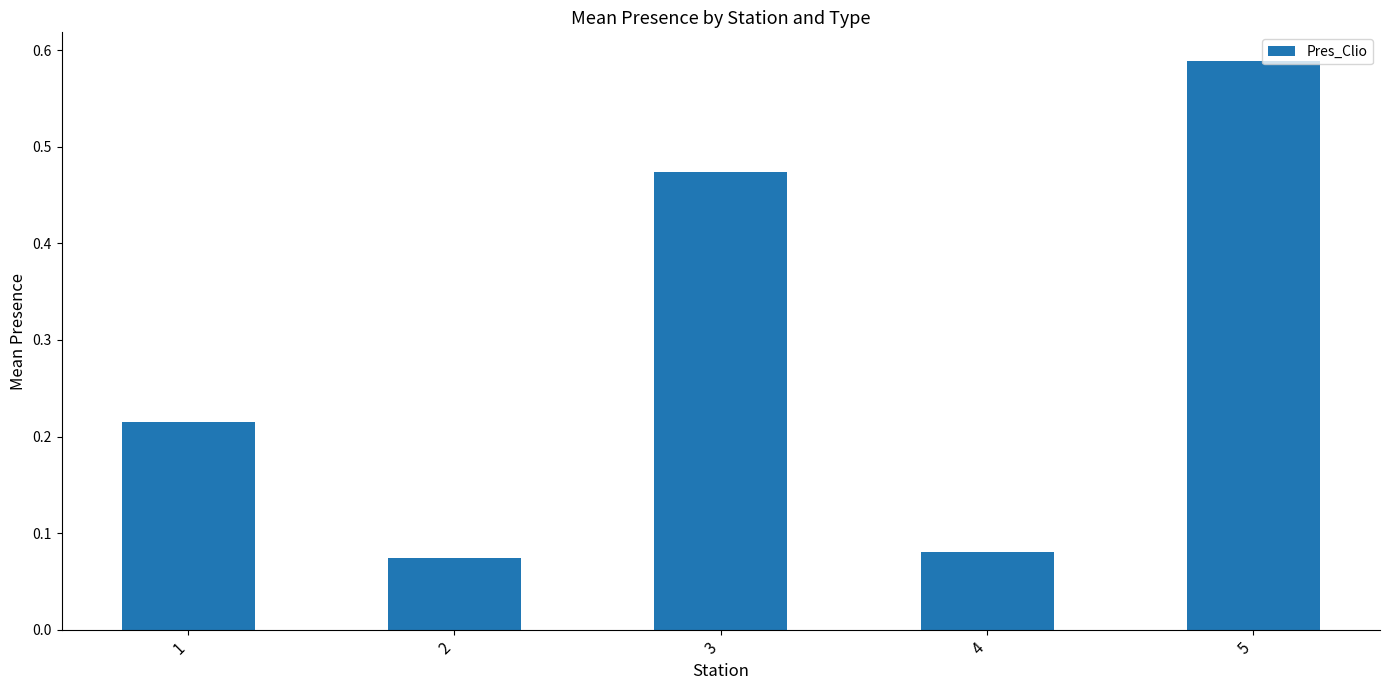

Count the values in the range 0 to 1.

5